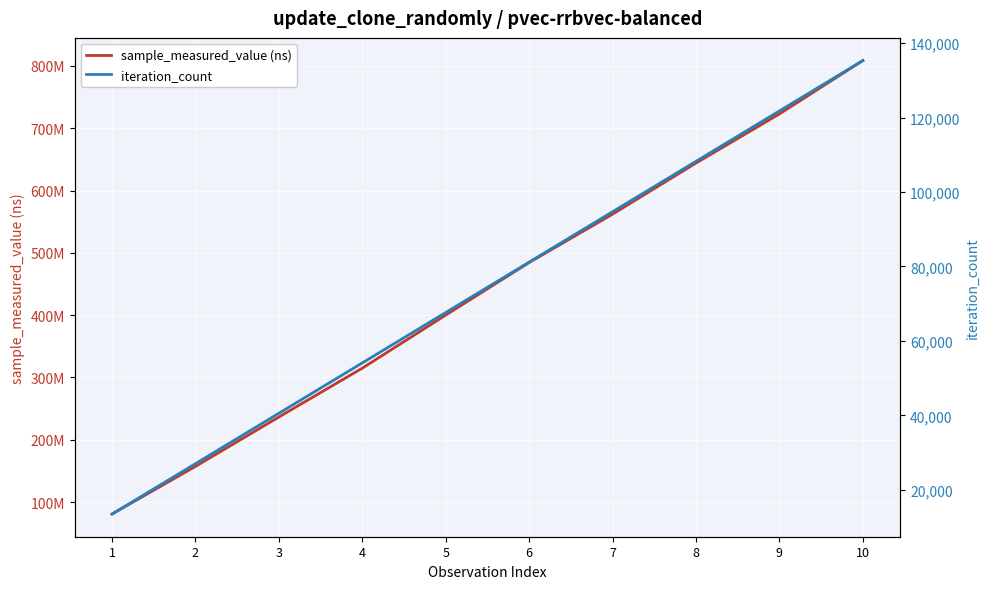

Reading left to right, what are all the values shown in this chart?

sample_measured_value (ns): 1=80701030	2=157211014	3=236511707	4=314918974	5=400116663	6=484446668	7=562126864	8=644197622	9=722987494	10=808726592
iteration_count: 1=13529	2=27058	3=40587	4=54116	5=67645	6=81174	7=94703	8=108232	9=121761	10=135290